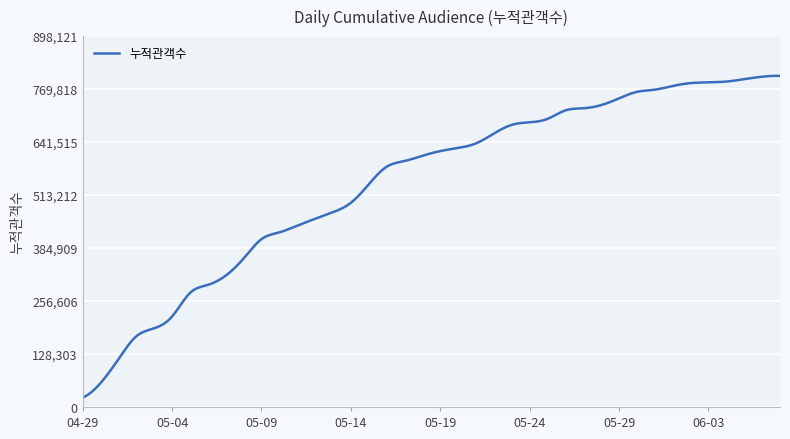

What is the difference between the maximum and minimum values?

779220.5